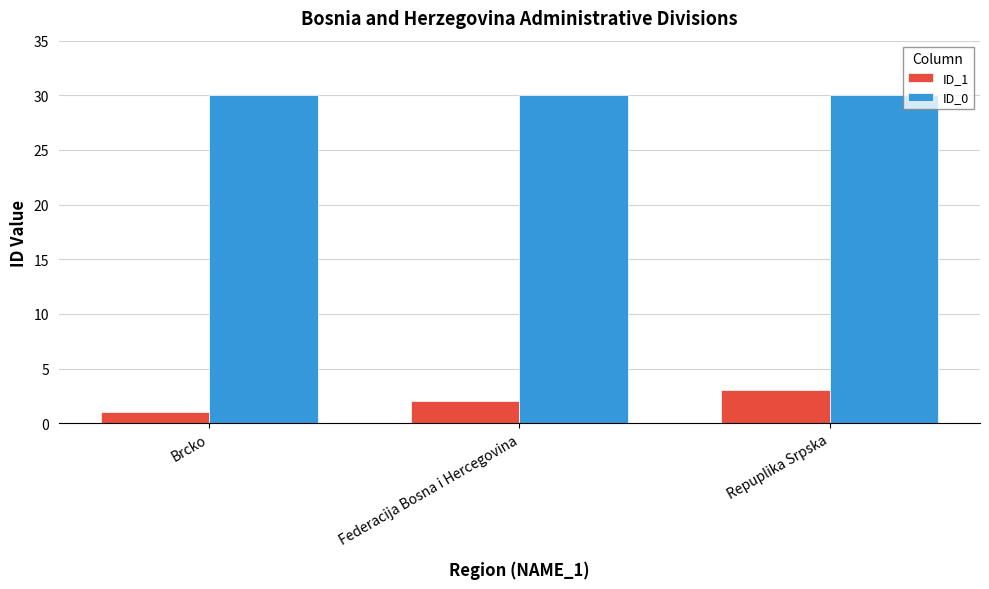

How many values in the ID_1 series are below 2?

1